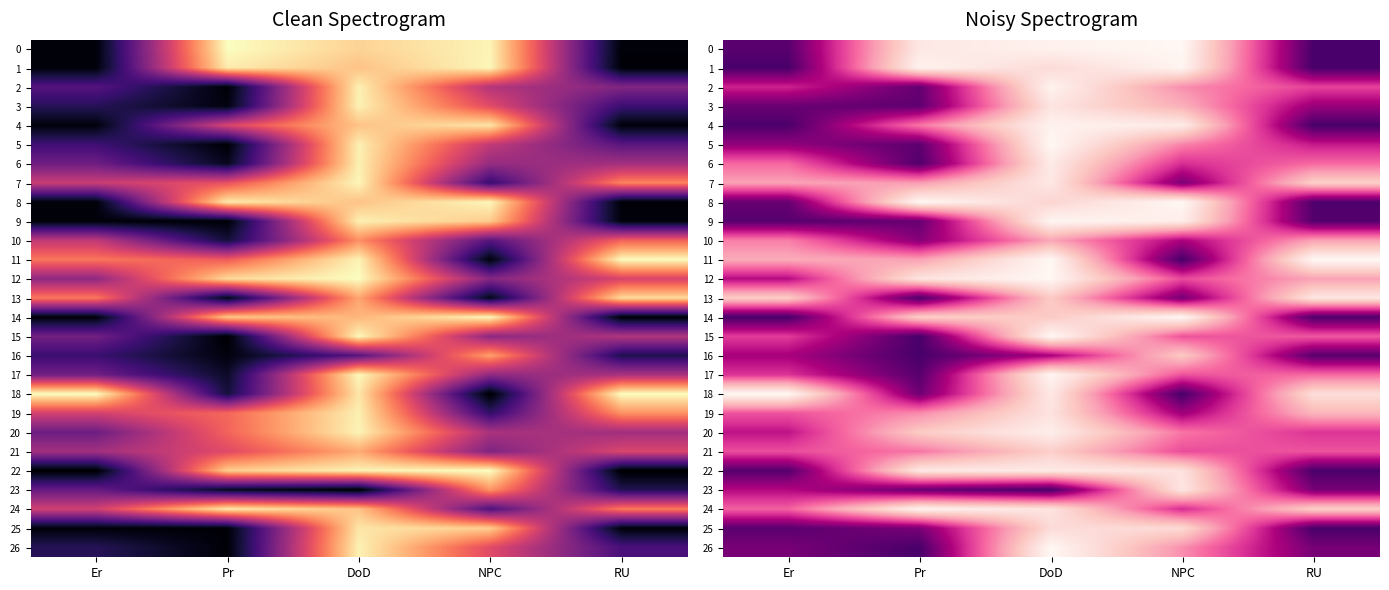

Rank the categories by 25 value from highest to lowest.

DoD, NPC, Pr, Er, RU